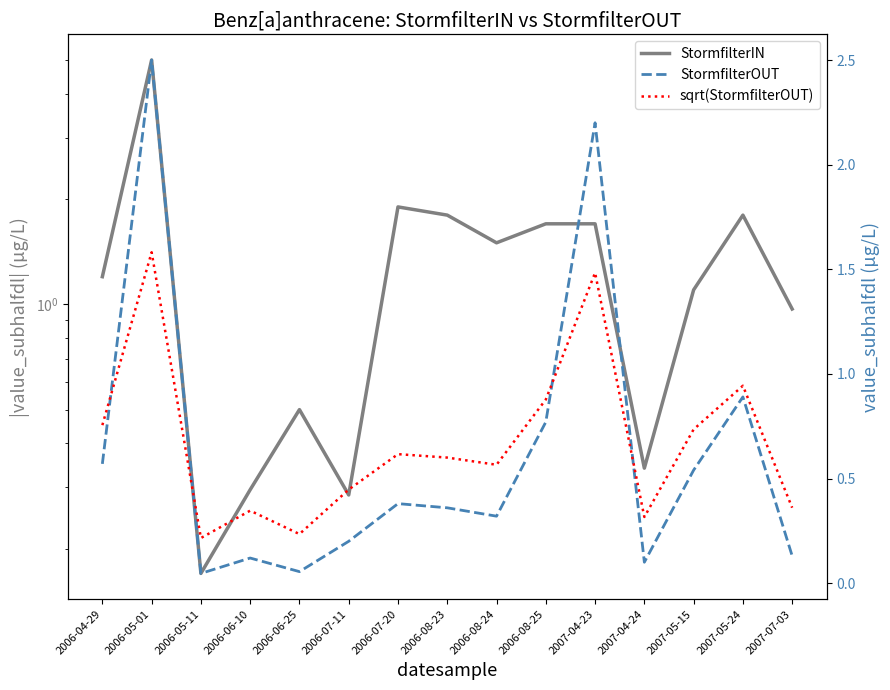

Is the value of StormfilterOUT at 2007-05-15 greater than the value of sqrt(StormfilterOUT) at 2007-04-24?

Yes